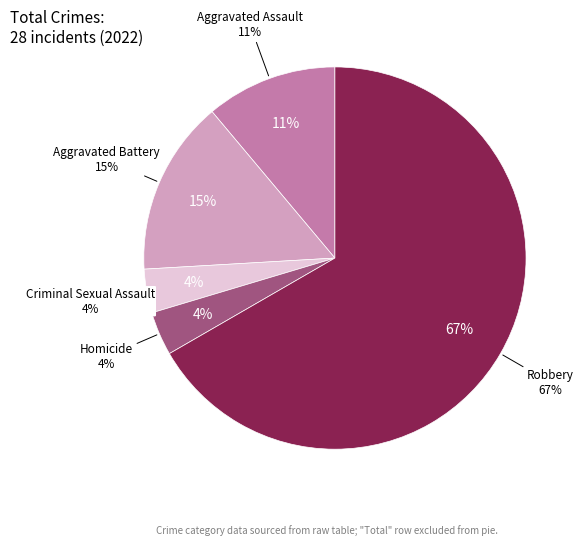

How many segments does this pie chart have?

5